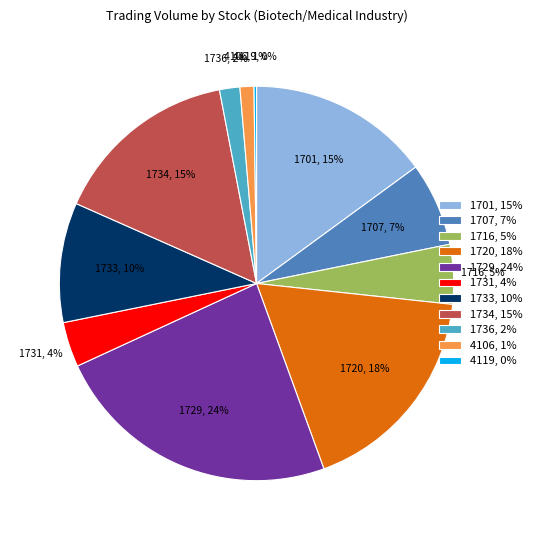

Is there a majority slice in this chart?

No